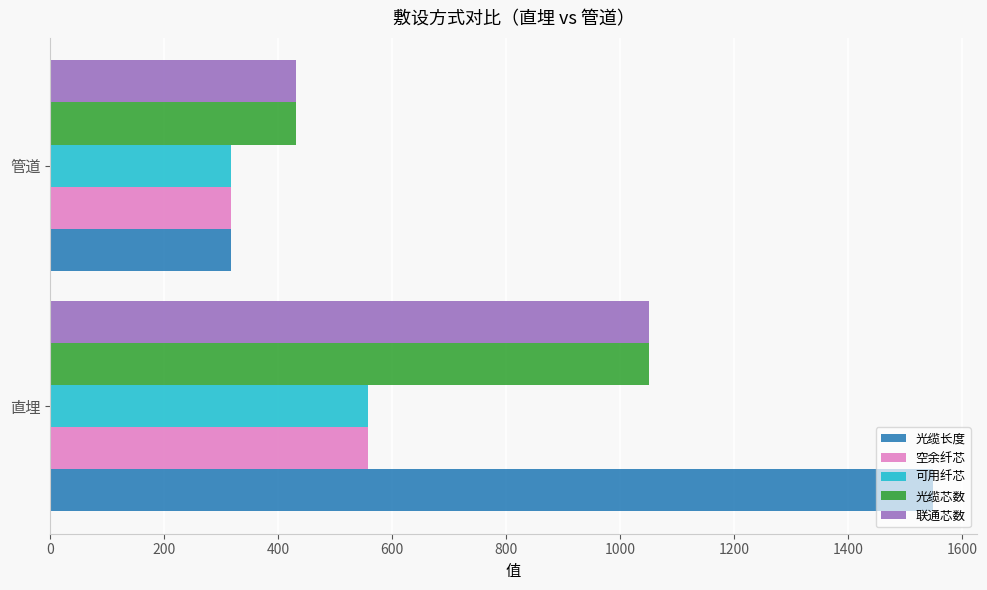

Which category has the lowest value across all series?

管道